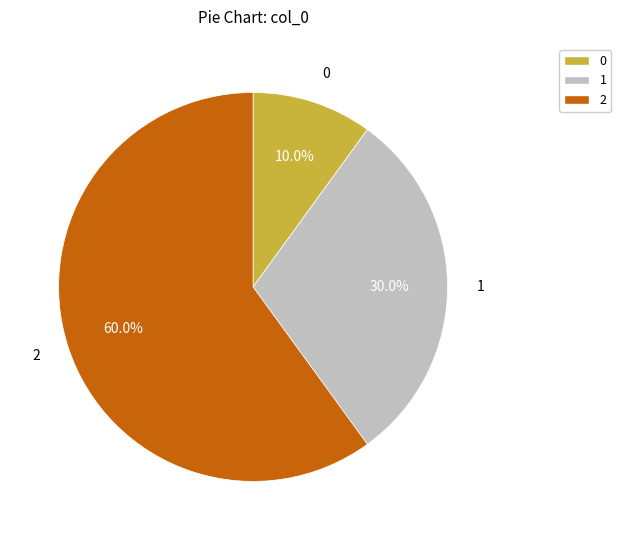

What percentage is the 2 slice, to the nearest percent?

60%